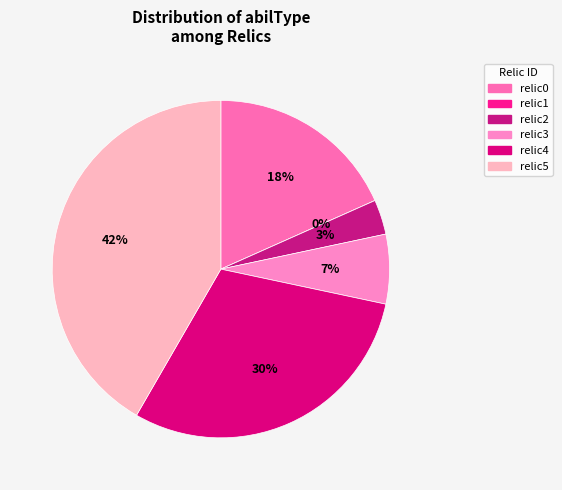

Count the number of slices in the pie.

6